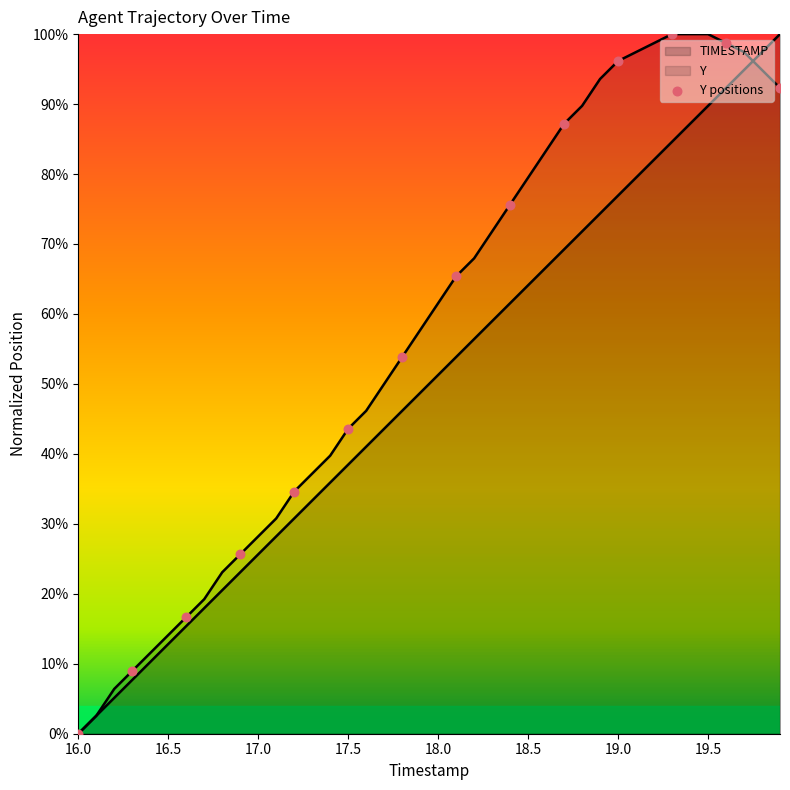

Between 19.0 and 10, which is larger?

10